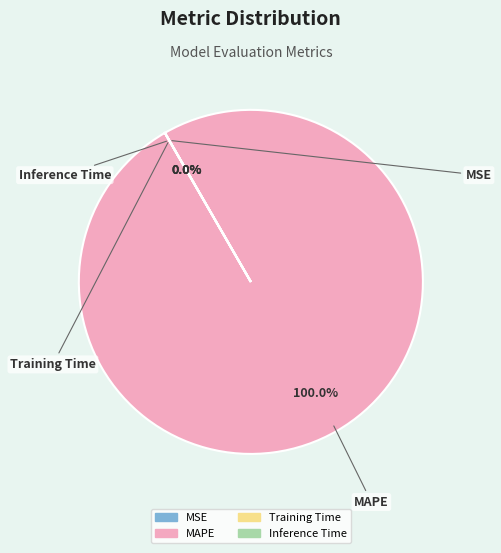

Which slice is the largest?

MAPE